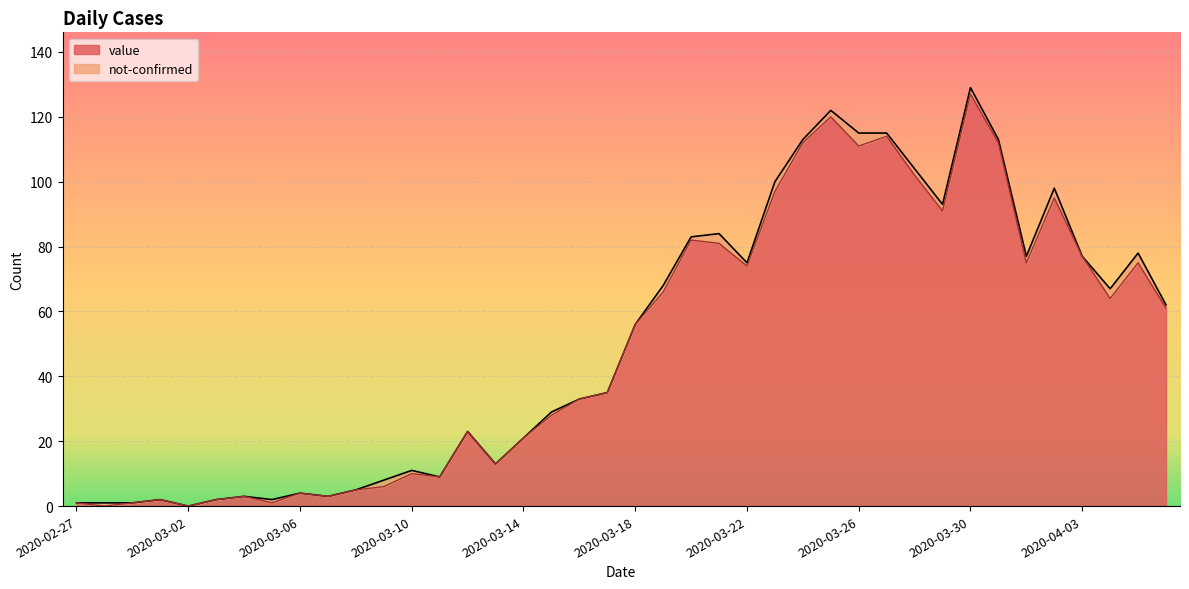

How many lines are shown in the chart?

2